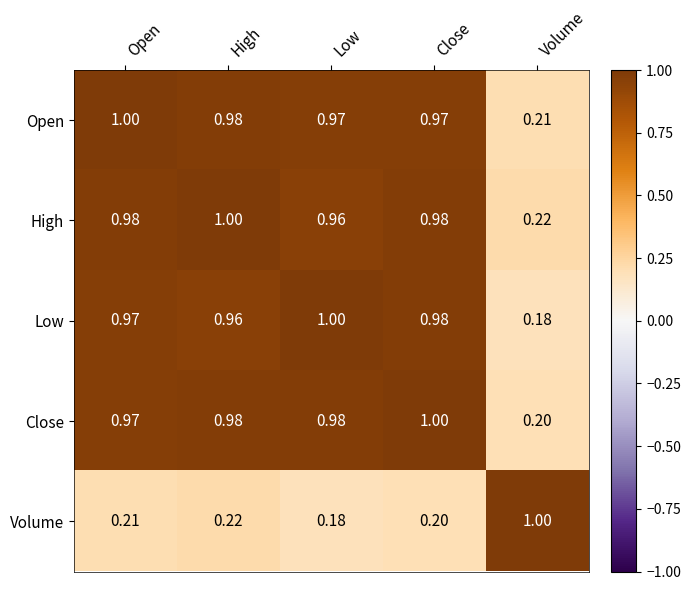

At which category is the sum across all series the highest?

High